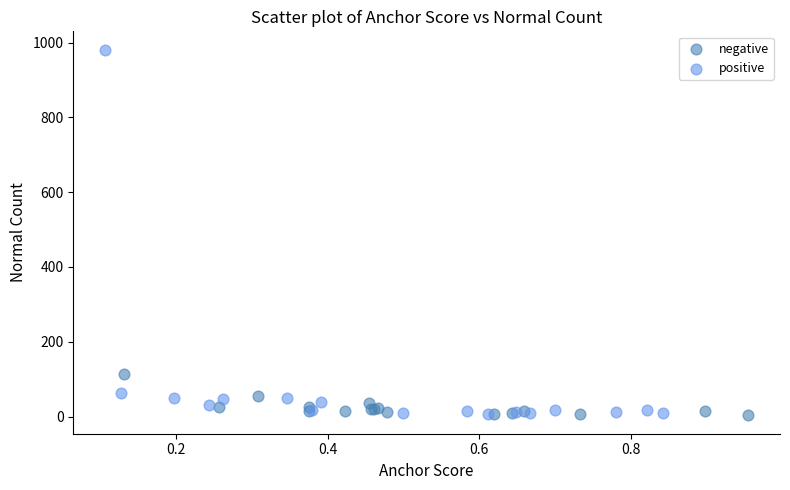

Which series reaches the maximum Y coordinate?

positive